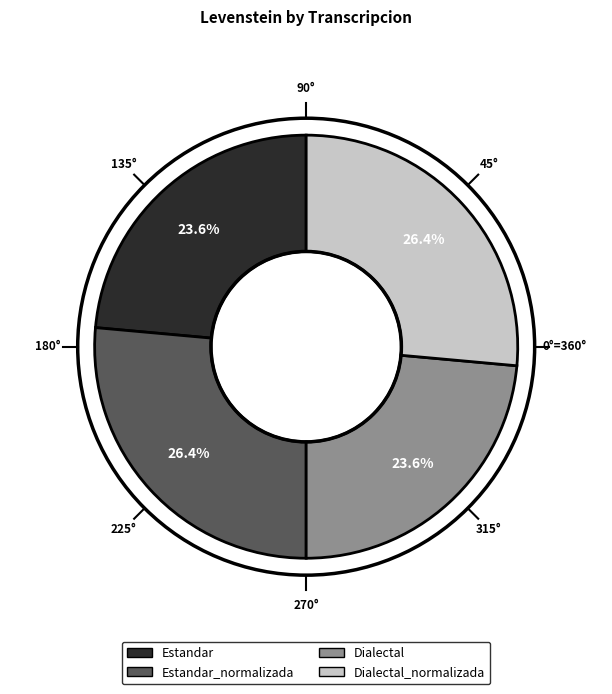

How many slices are in this pie chart?

4